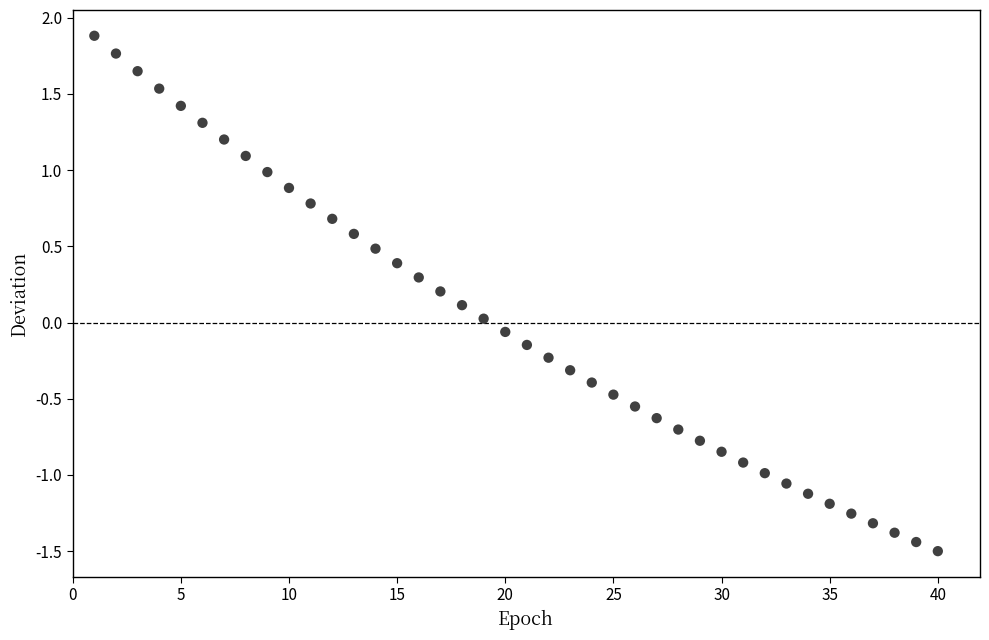

What is the range of Y values (max minus min)?

3.4